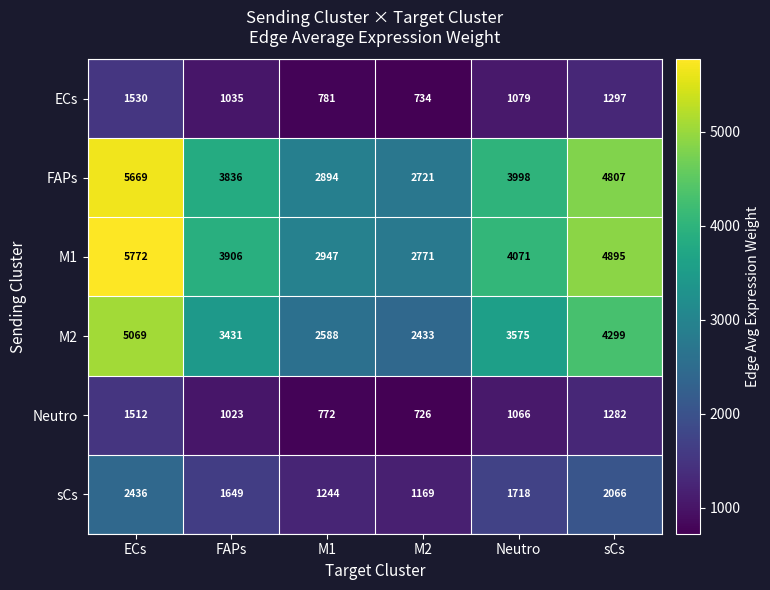

True or false: FAPs has a value of 2721 at M2.

True